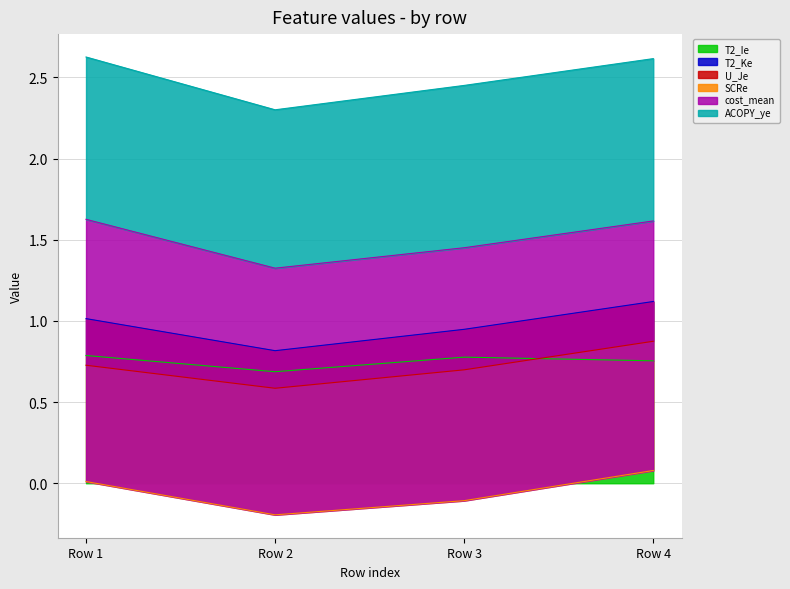

Count the T2_Ie values in the range 0 to 1.

4